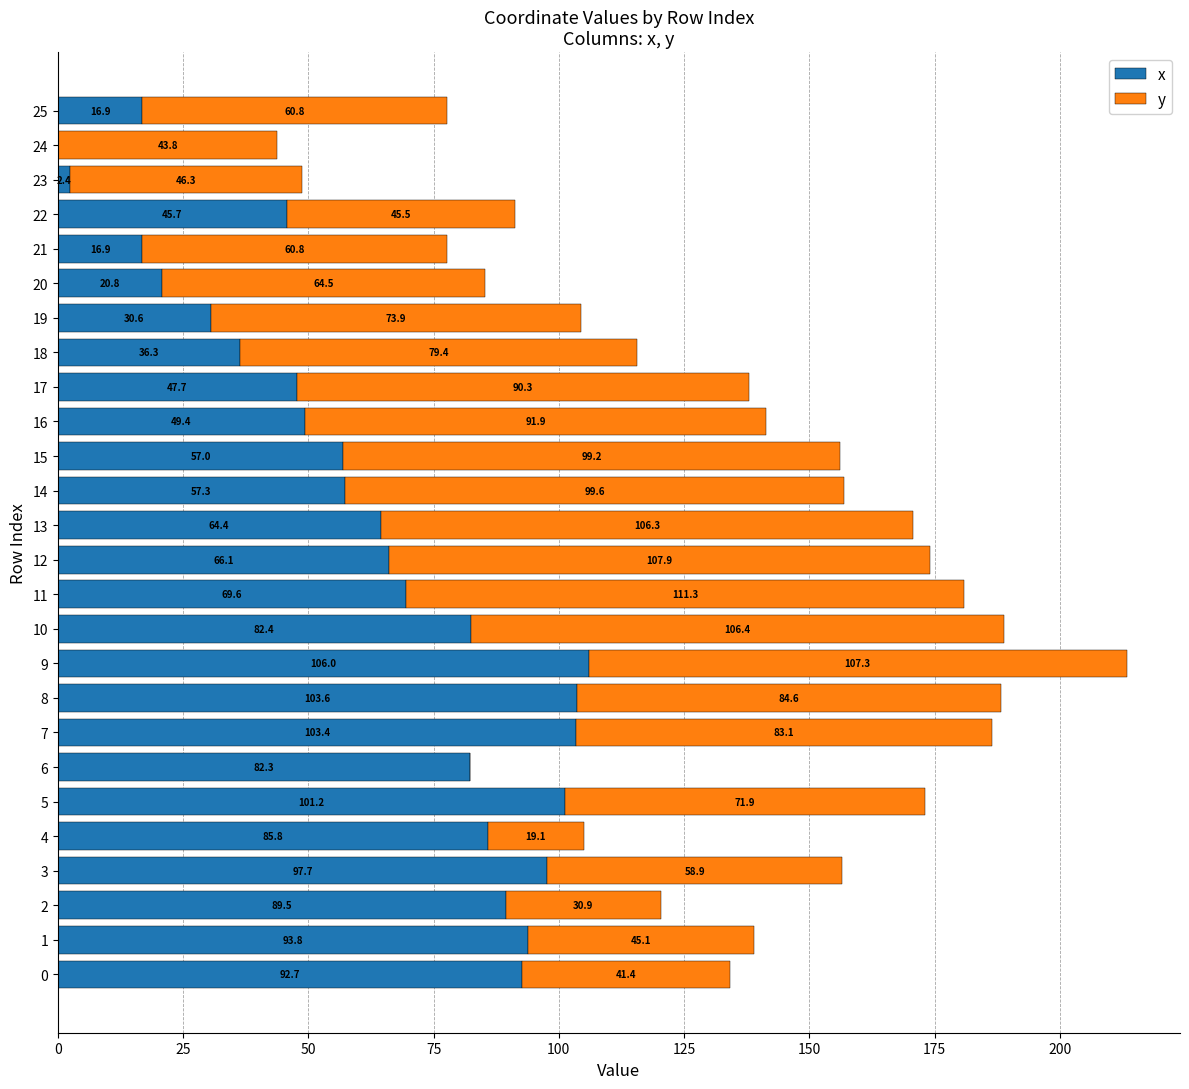

Which series has the largest range (max minus min)?

y